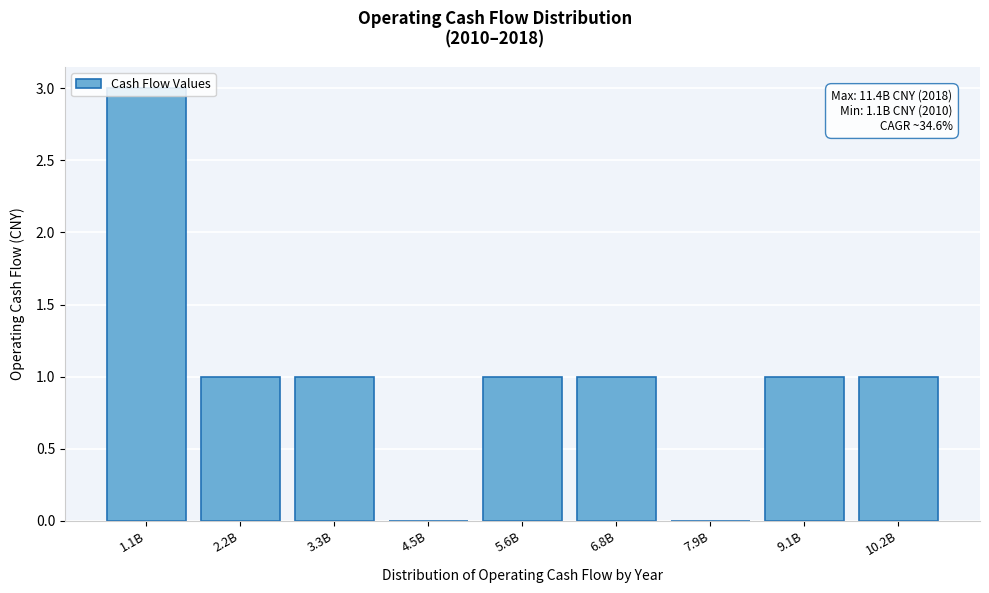

Which has a higher value, 7.9B or 5.6B?

5.6B